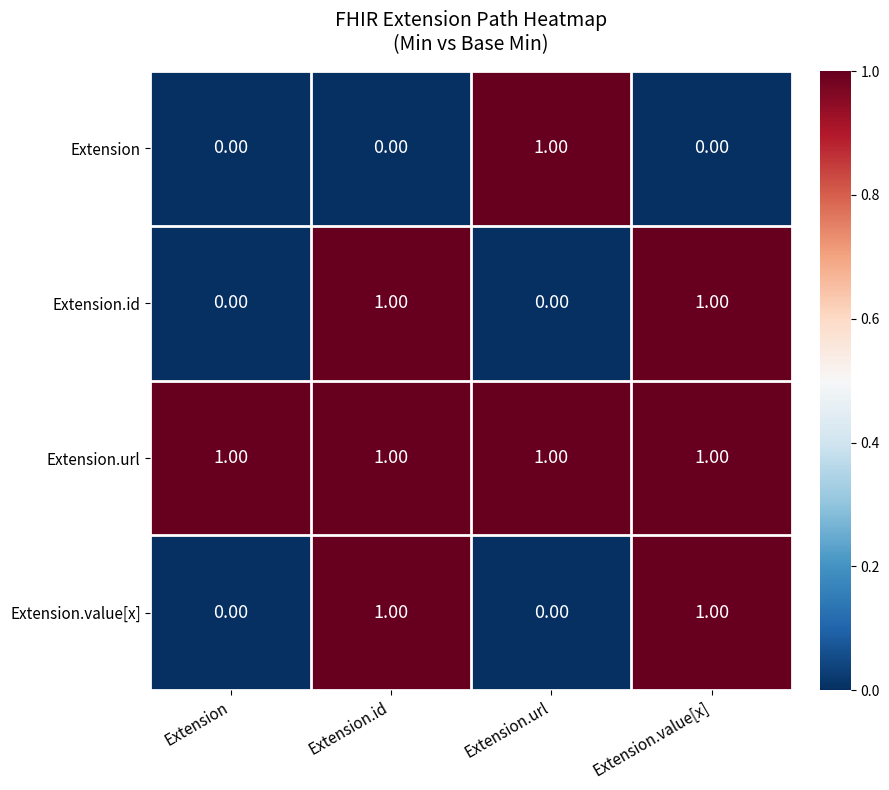

What is the sum of all Extension.url values?

4